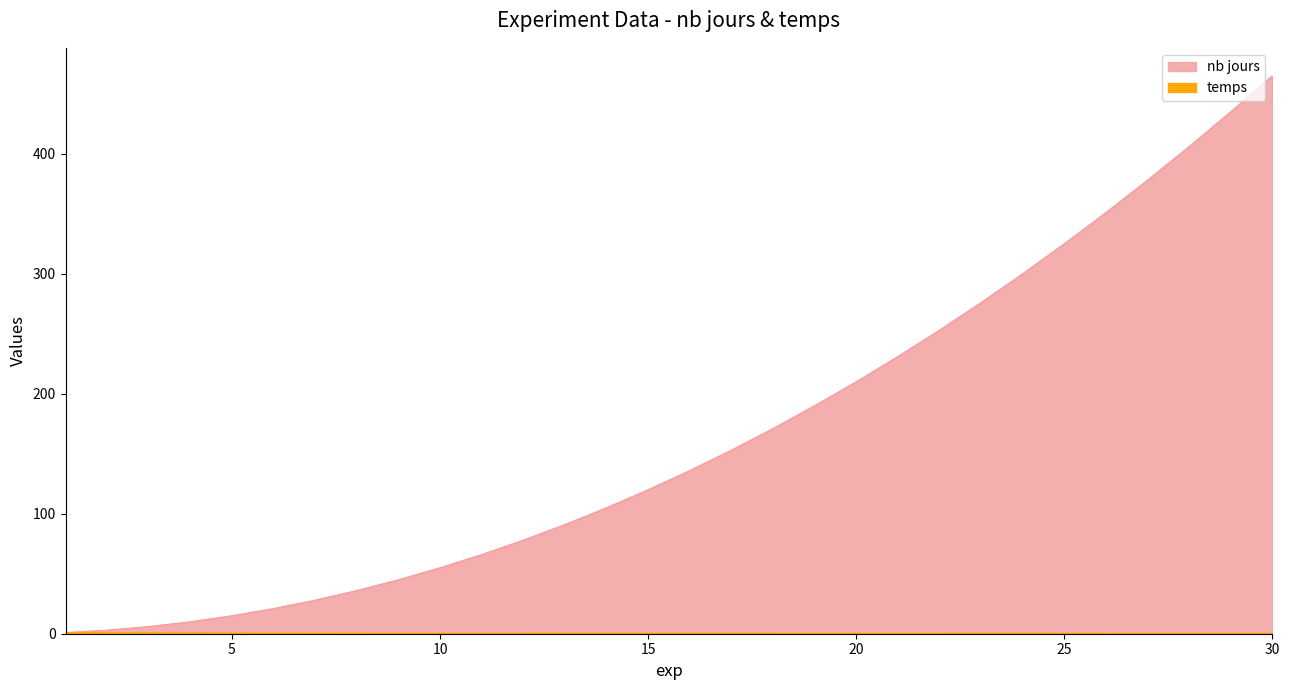

Which has a higher value, 21 or 6?

21